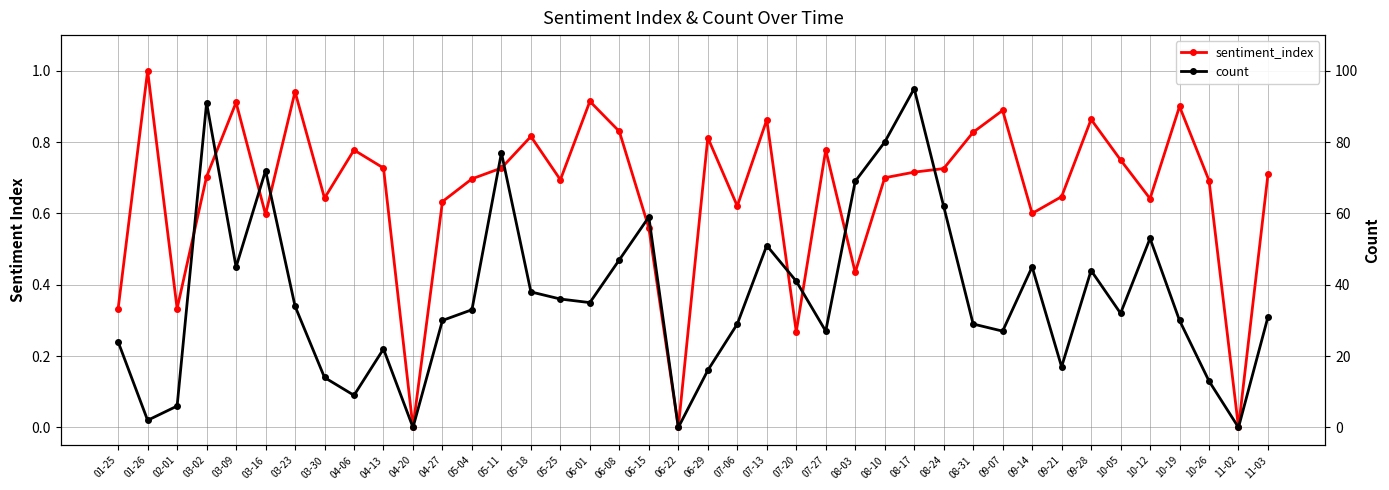

Is this an area chart (filled region under the line)?

No